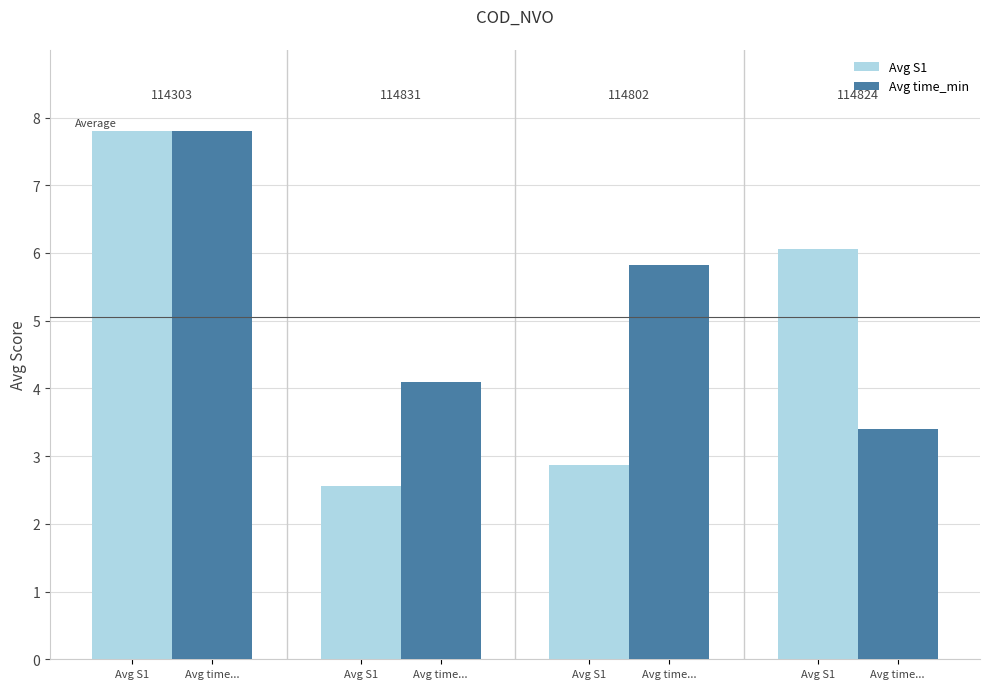

Is the value of Avg time_min at Avg S1 greater than the value of Avg S1 at Avg S1?

No